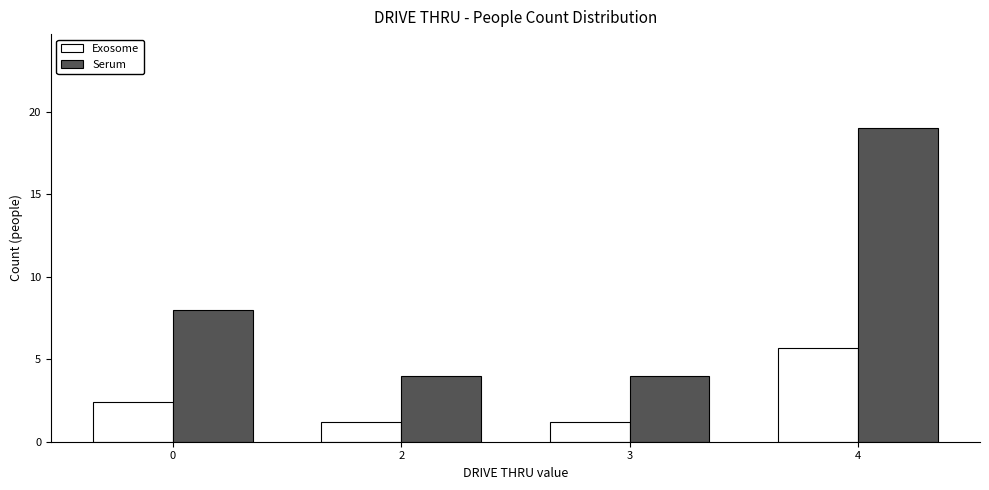

Rank the series by their average value, from highest to lowest.

Serum, Exosome